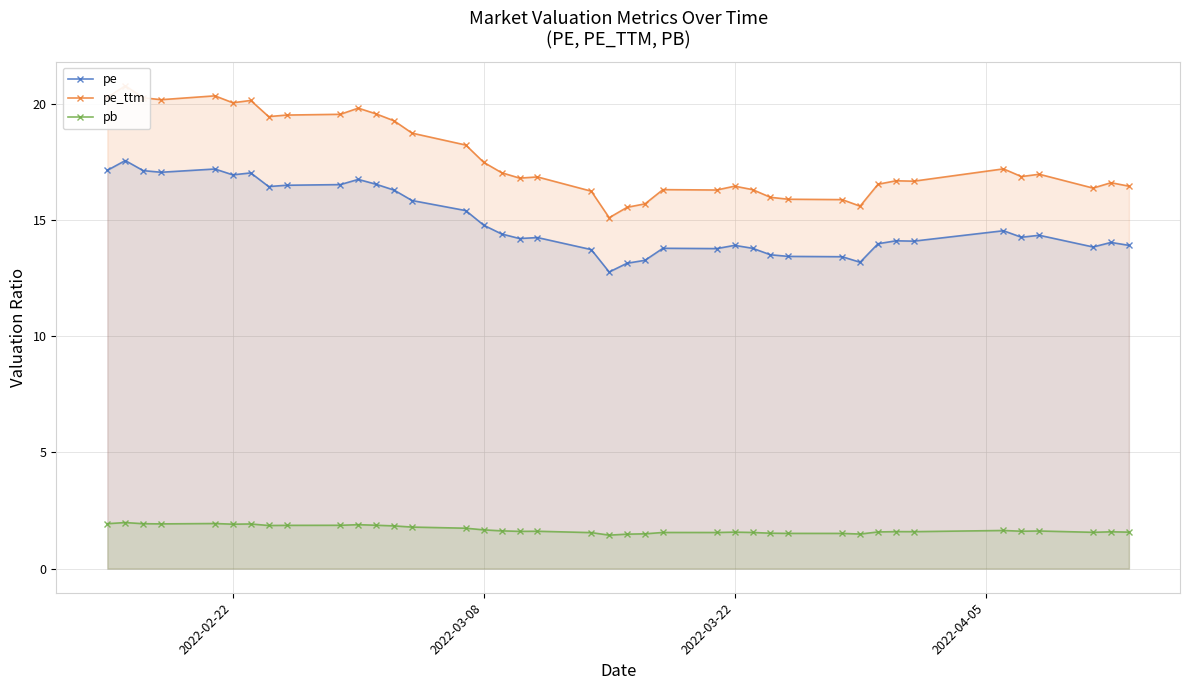

Reading left to right, what are all the values shown in this chart?

pe: 17.1	17.6	17.1	17.1	17.2	16.9	17.0	16.4	16.5	16.5	16.7	16.5	16.3	15.8	15.4	14.8	14.4	14.2	14.2	13.7	12.8	13.1	13.3	13.8	13.8	13.9	13.8	13.5	13.4	13.4	13.2	14.0	14.1	14.1	14.5	14.3	14.3	13.8	14.0	13.9
pe_ttm: 20.3	20.8	20.3	20.2	20.3	20.0	20.1	19.4	19.5	19.5	19.8	19.6	19.3	18.7	18.2	17.5	17.0	16.8	16.9	16.2	15.1	15.5	15.7	16.3	16.3	16.5	16.3	16.0	15.9	15.9	15.6	16.5	16.7	16.7	17.2	16.9	17.0	16.4	16.6	16.5
pb: 1.9	2.0	1.9	1.9	1.9	1.9	1.9	1.9	1.9	1.9	1.9	1.9	1.8	1.8	1.7	1.7	1.6	1.6	1.6	1.5	1.4	1.5	1.5	1.6	1.6	1.6	1.6	1.5	1.5	1.5	1.5	1.6	1.6	1.6	1.6	1.6	1.6	1.6	1.6	1.6